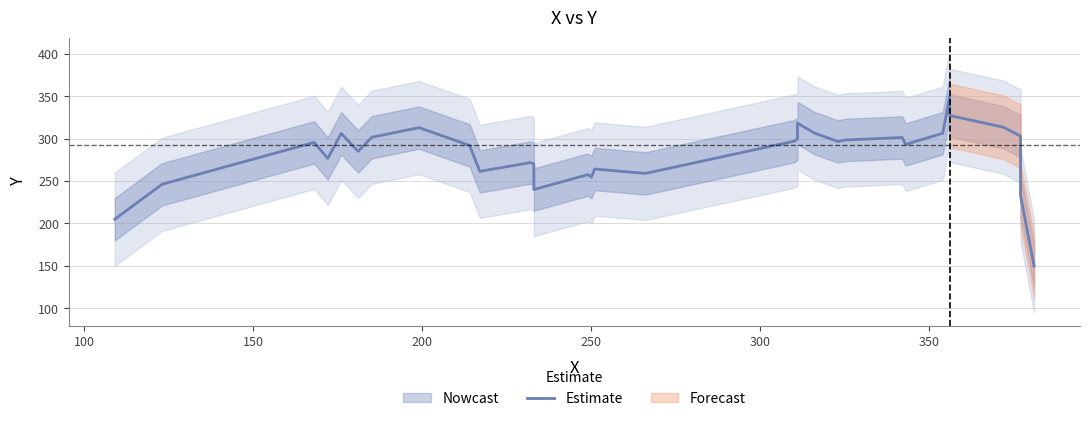

How many lines are shown in the chart?

1